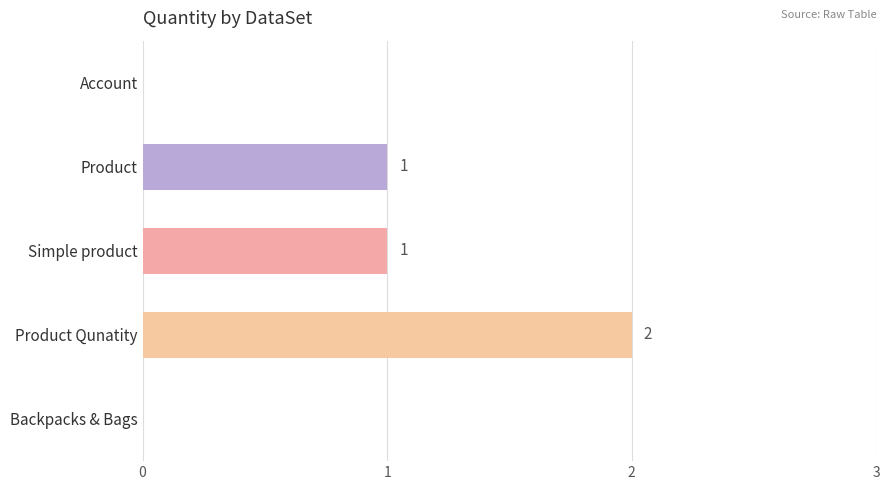

What is the sum of all values?

4